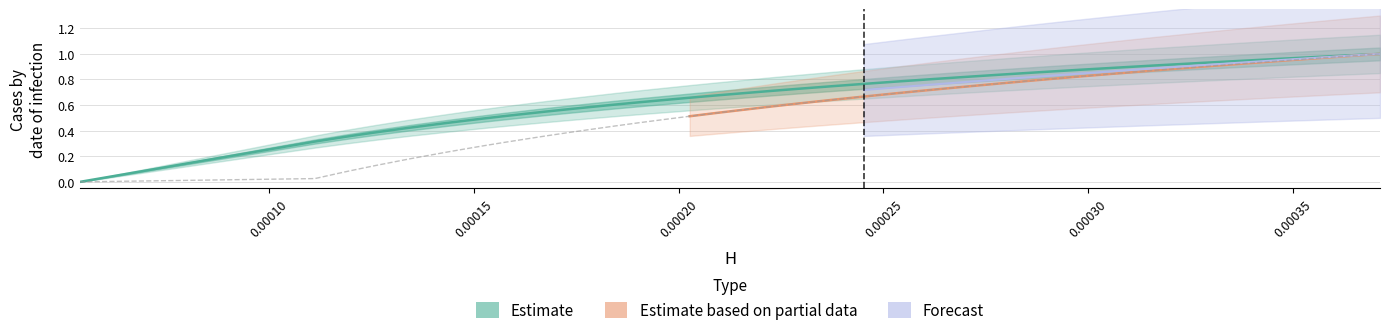

What is the label of the 38th point from the right?

0.00015